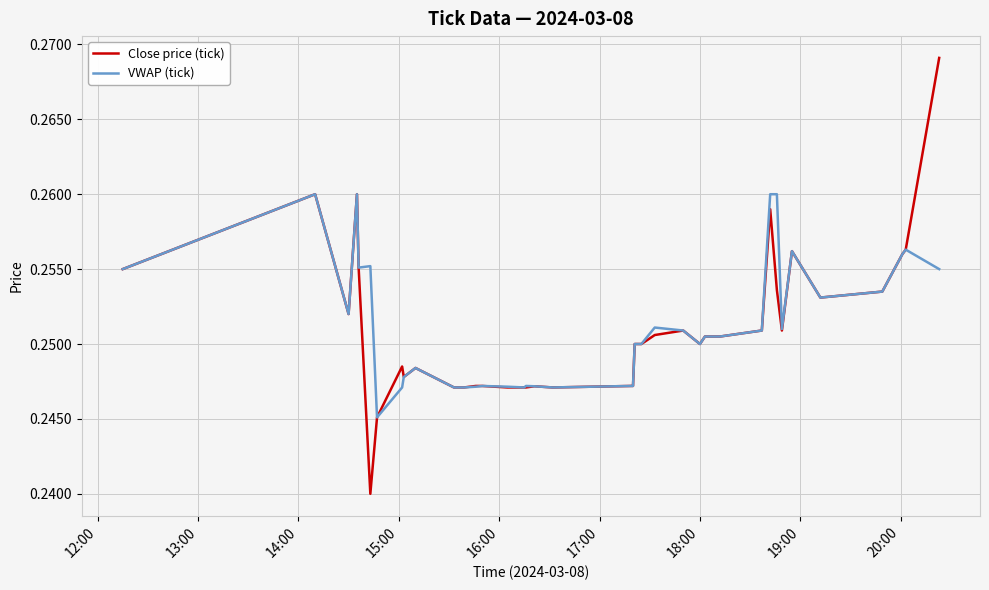

Which series has the largest range (max minus min)?

Close price (tick)